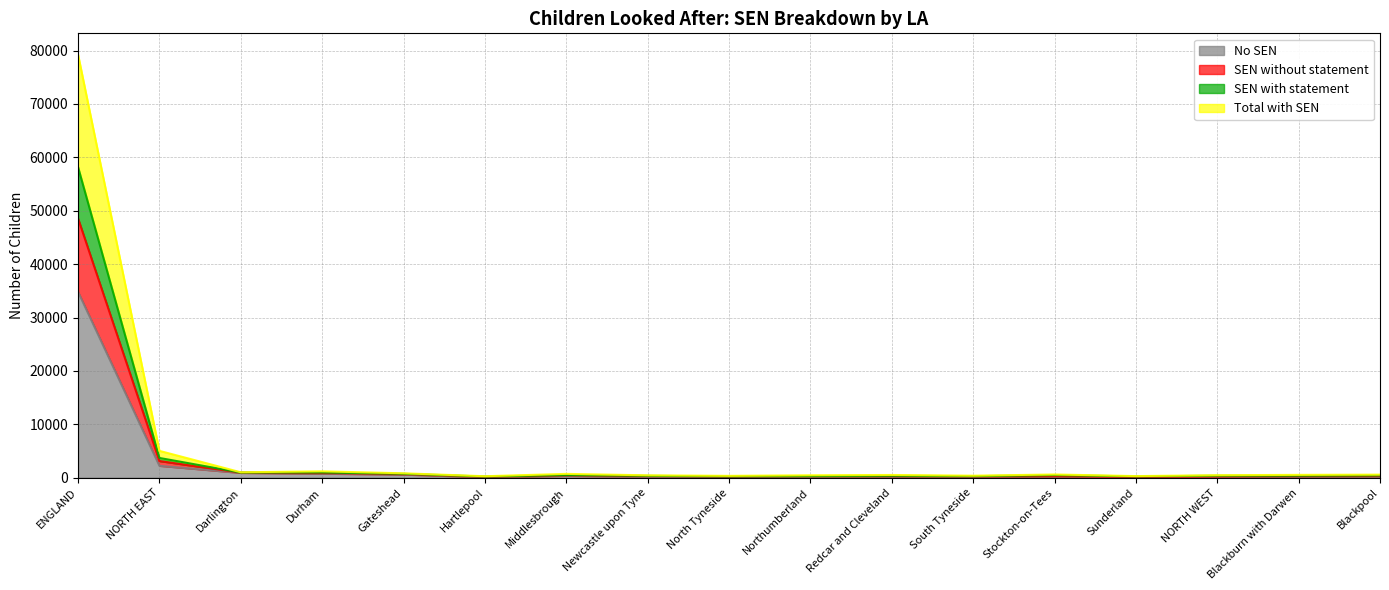

True or false: No SEN and SEN without statement intersect in this chart.

False